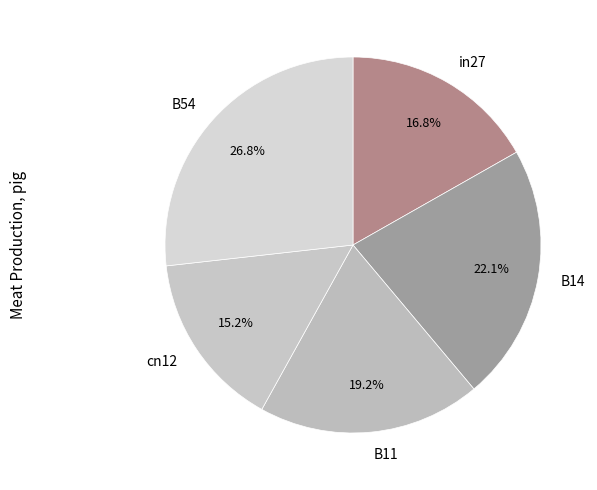

What is the total percentage of in27 and B11?

36.0%